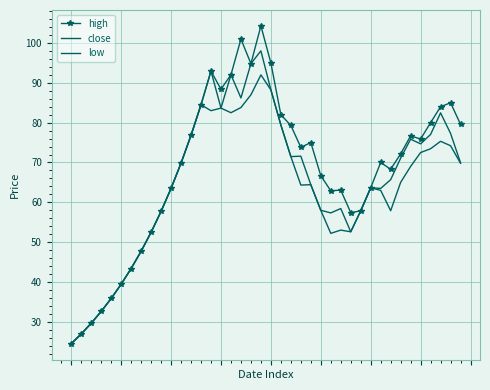

At which category does the chart reach its peak across all series?

19